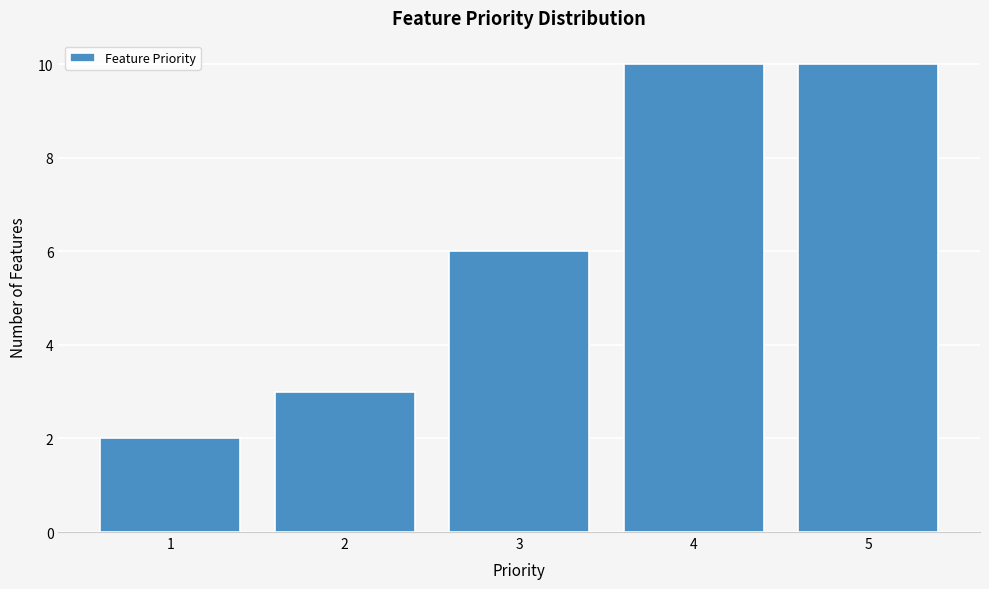

Reading left to right, transcribe all the data shown in this chart.

2	3	6	10	10